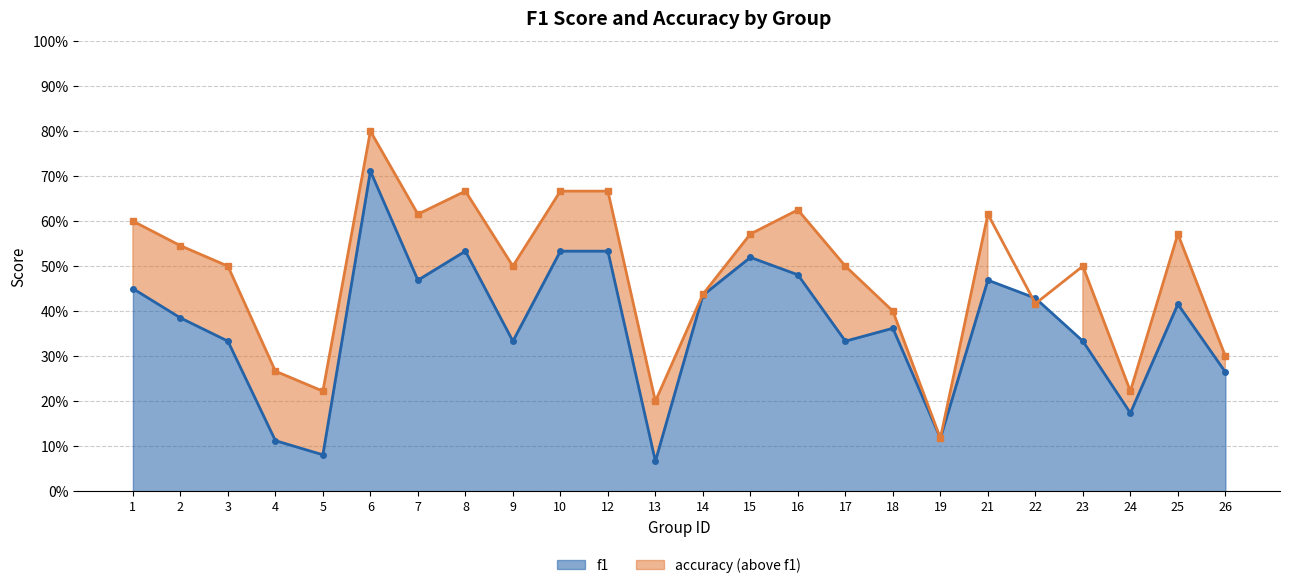

Which label corresponds to the smallest value in the chart?

13